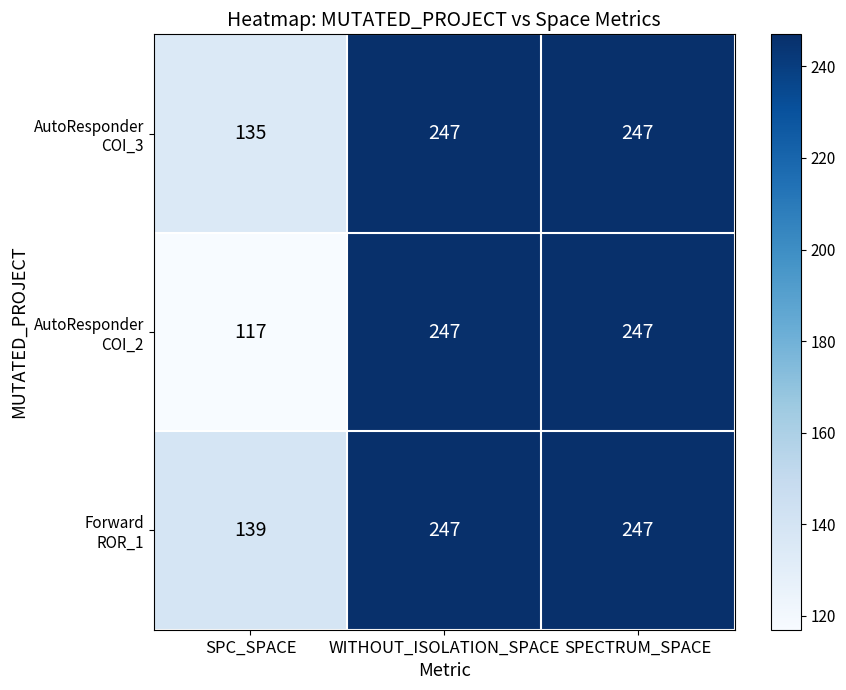

How many distinct data groups are displayed?

3